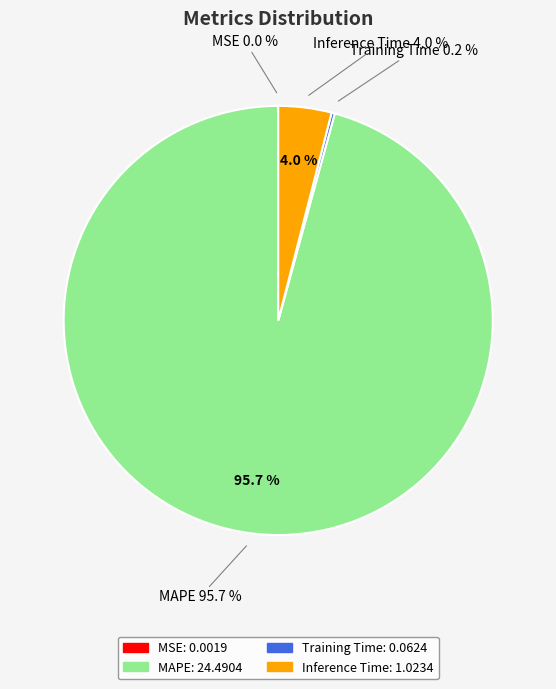

What is the largest slice in the pie chart?

MAPE